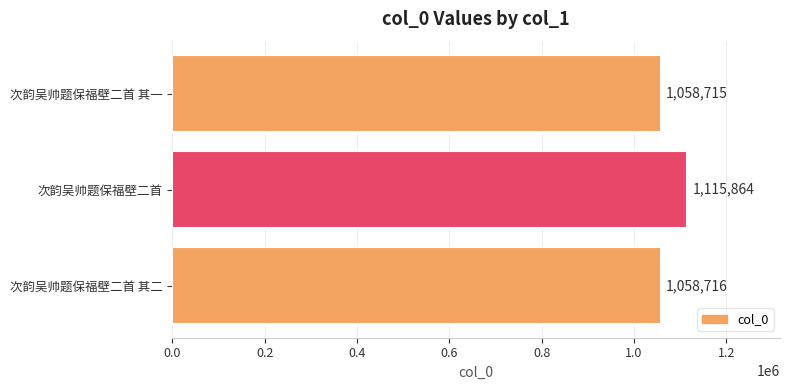

Count the number of data series in this chart.

1